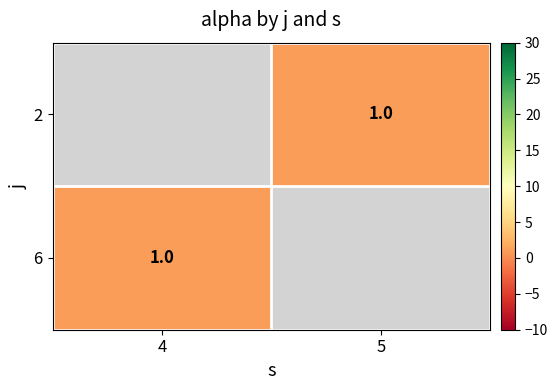

Is the value of 6 at 4 greater than the value of 2 at 4?

No